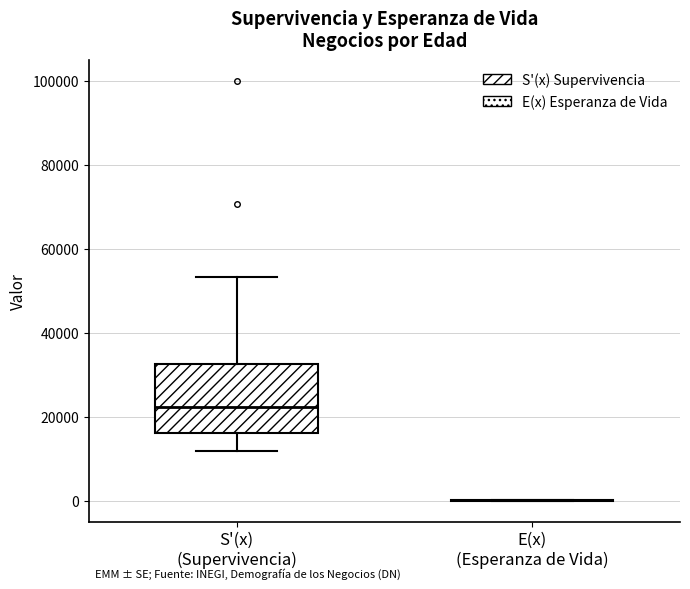

Comparing the boxes themselves (not the whiskers), which one is the tallest?

S'(x) (Supervivencia)